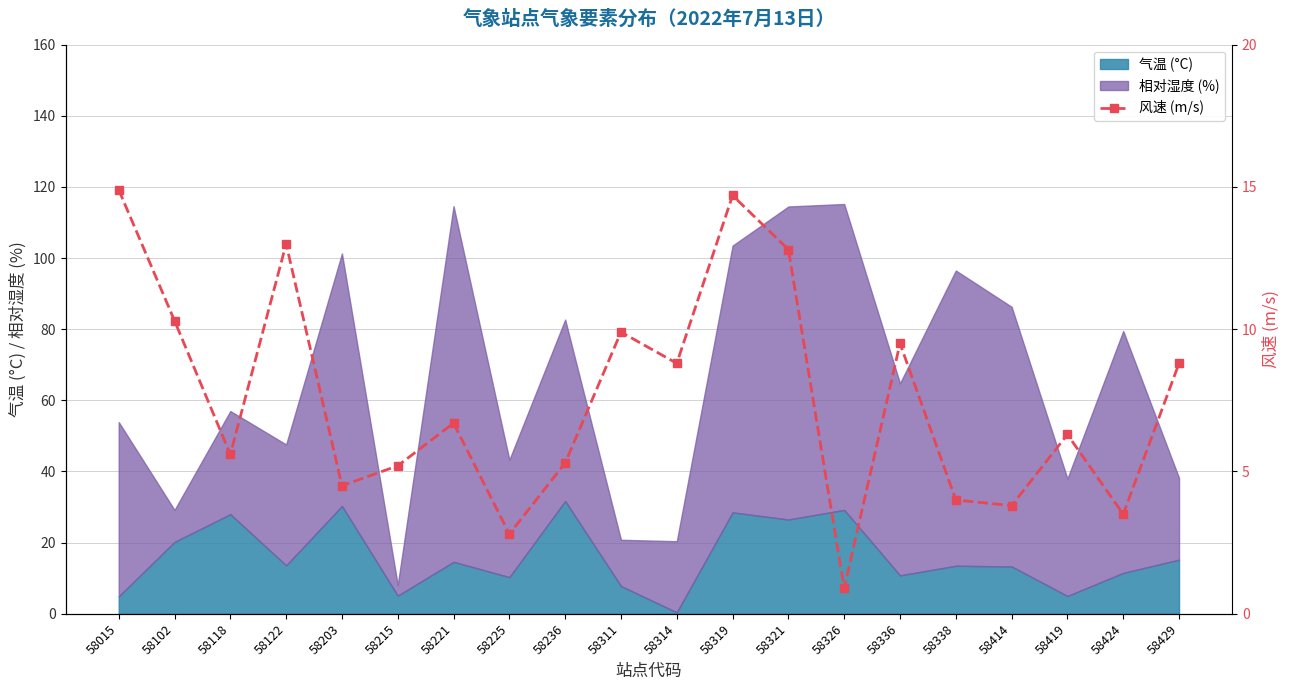

At which label does 气温 (°C) reach its minimum?

58314